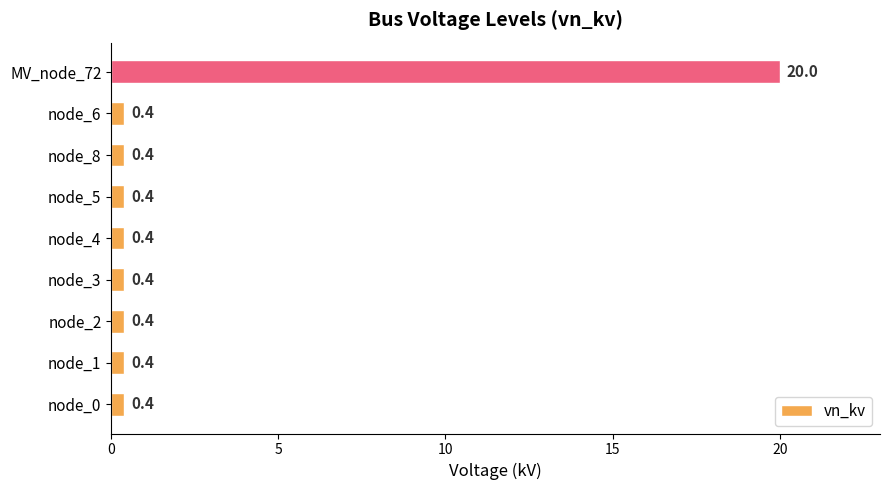

Are the bars grouped side by side (vs. stacked)?

No